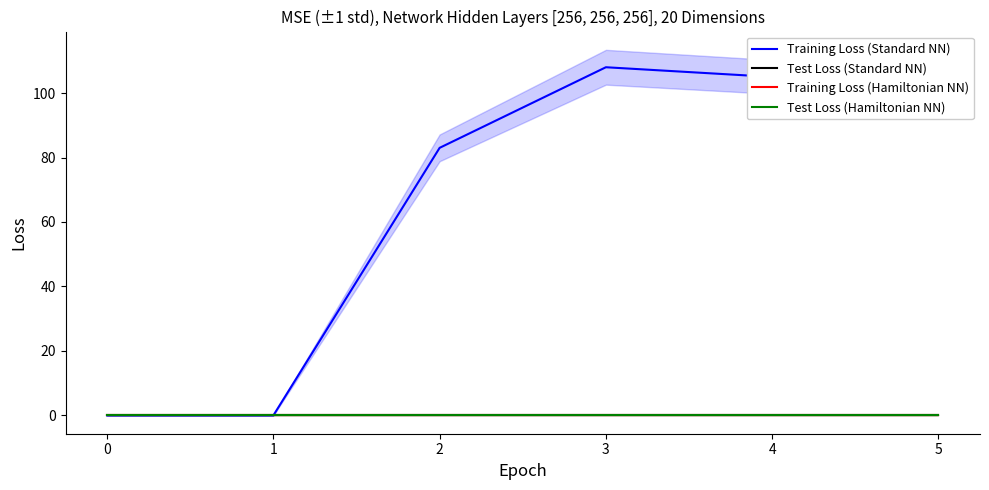

True or false: Training Loss (Standard NN) and Test Loss (Hamiltonian NN) cross at least once.

False